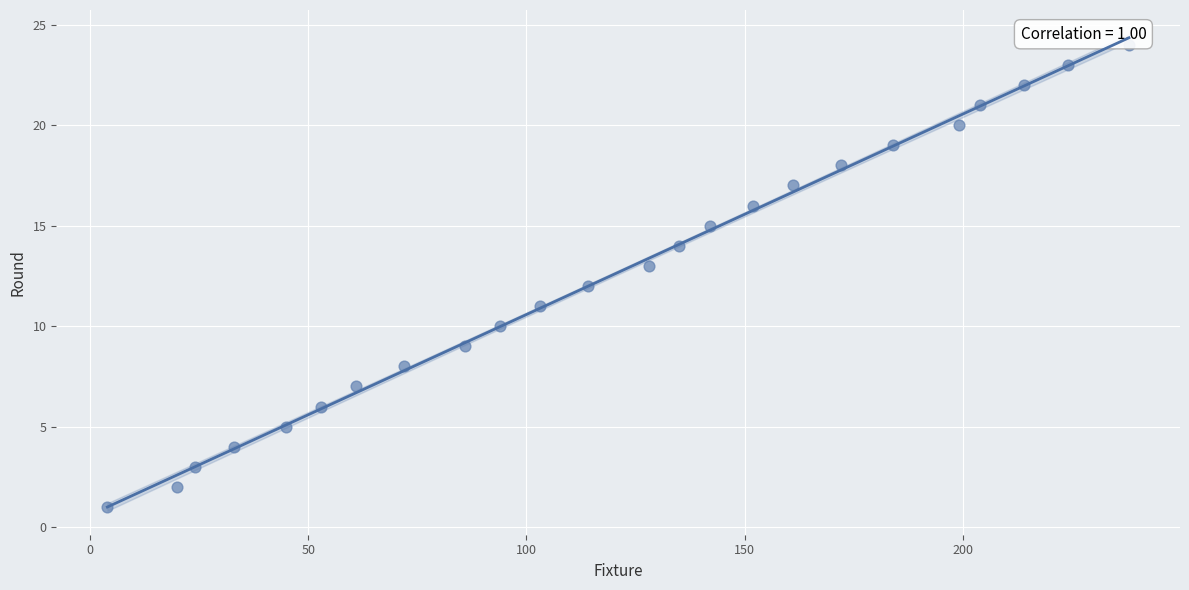

What is the range of X values (max minus min)?

234